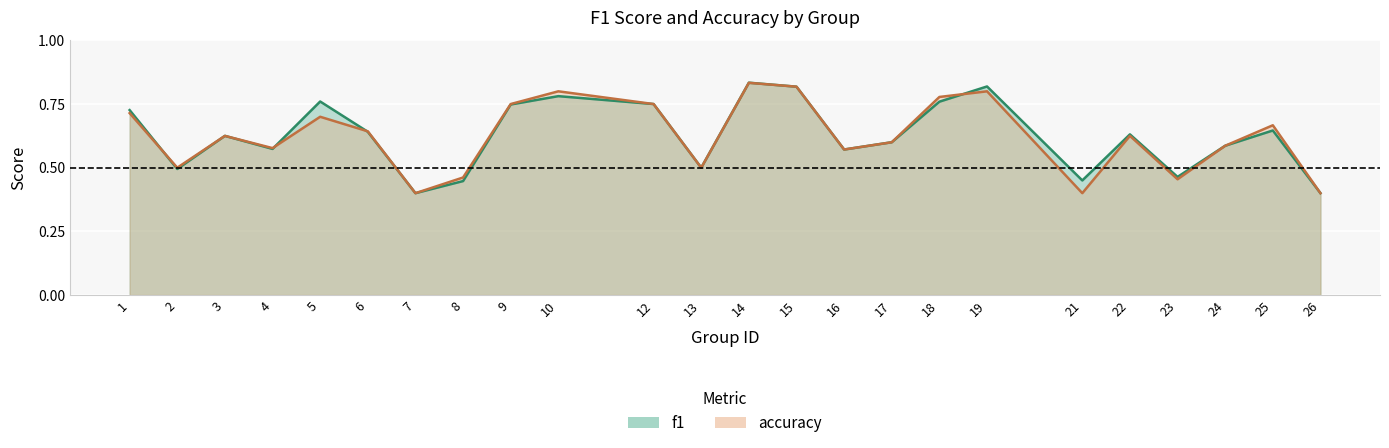

Is it true that f1 equals 0.6 at 3?

True